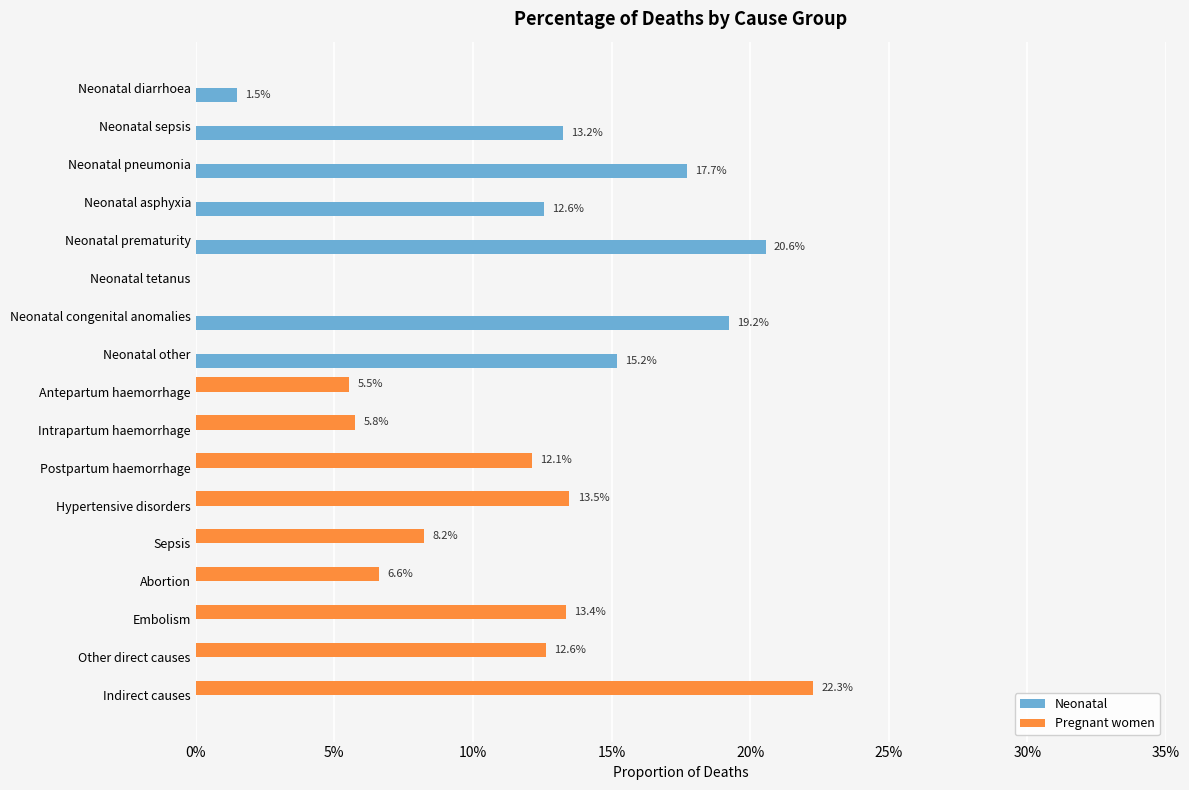

What are all the series names shown in the legend?

Neonatal, Pregnant women